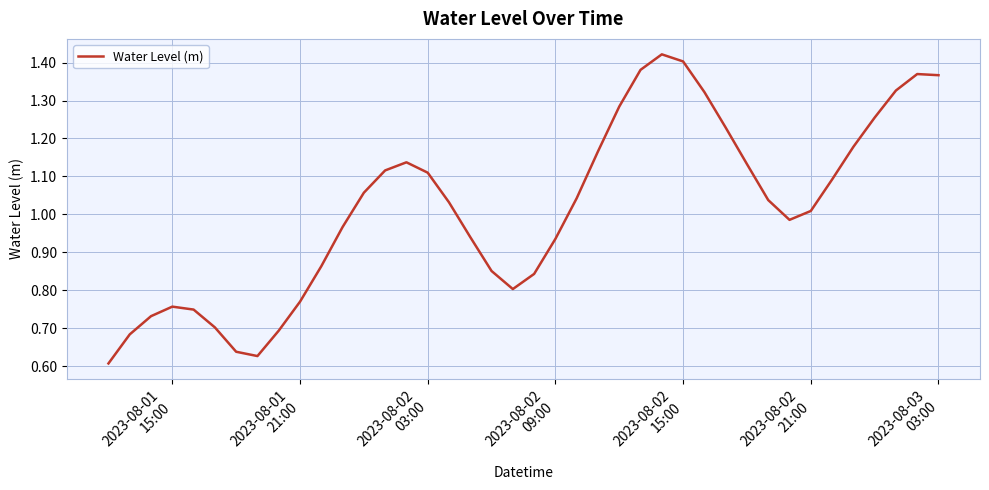

What is the maximum value shown in the chart?

1.4